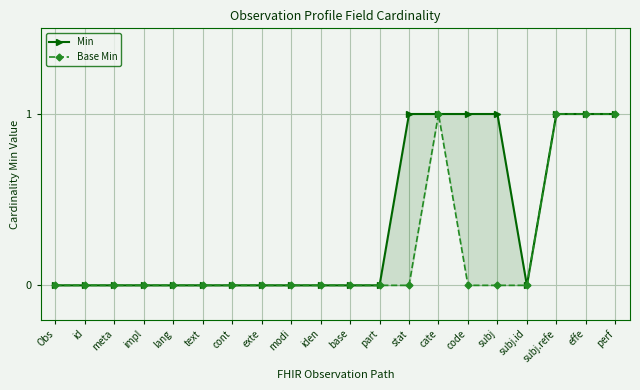

What are all the series names shown in the legend?

Min, Base Min